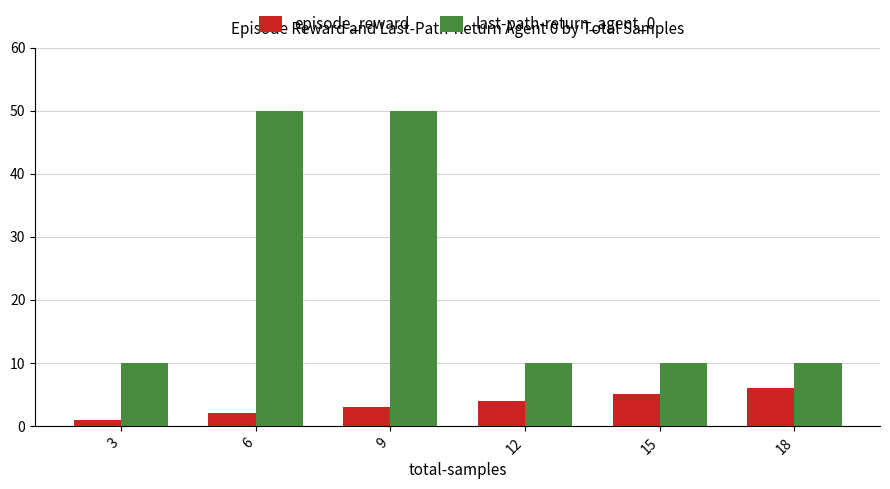

What is the sum of the last-path-return_agent_0 values at 15 and 9?

60